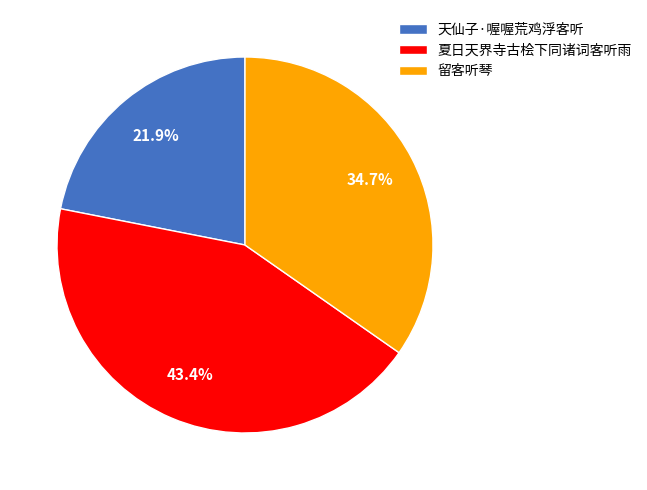

True or false: 留客听琴 accounts for 28% of the total.

False